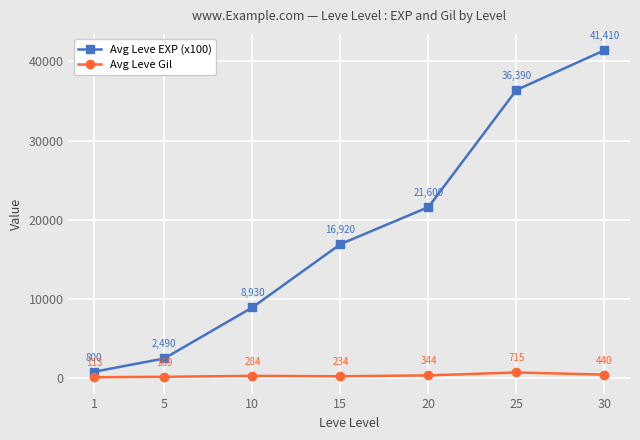

True or false: Avg Leve EXP (x100) and Avg Leve Gil cross at least once.

False